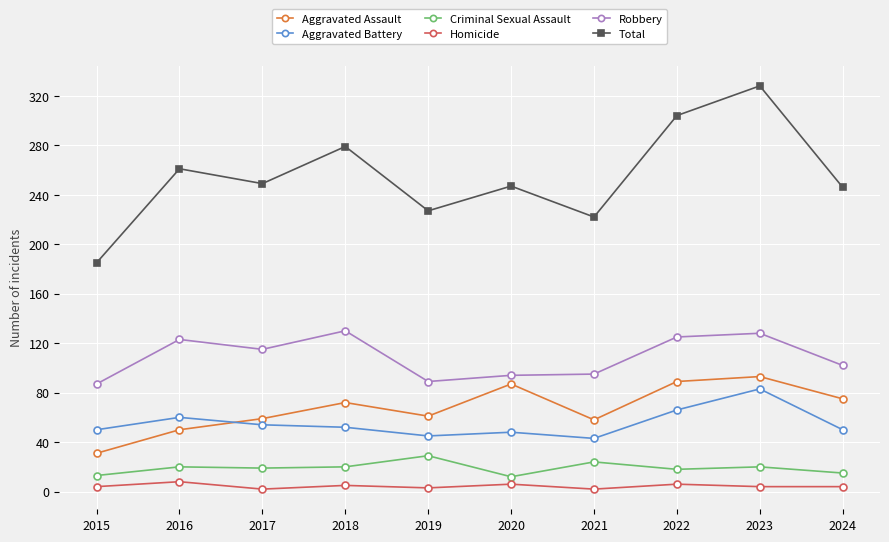

How many lines are shown in the chart?

6